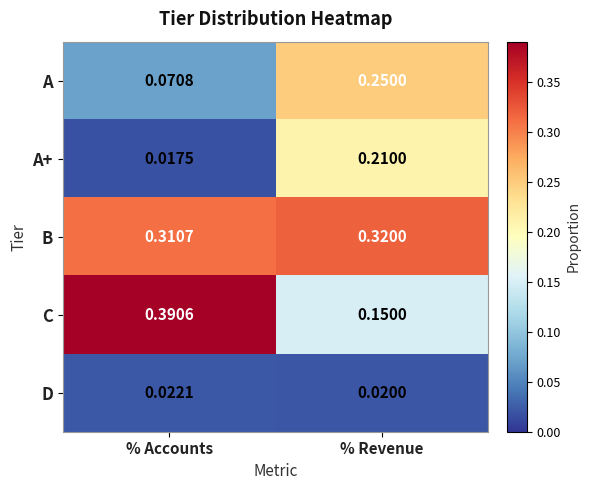

How many series are shown in this chart?

5